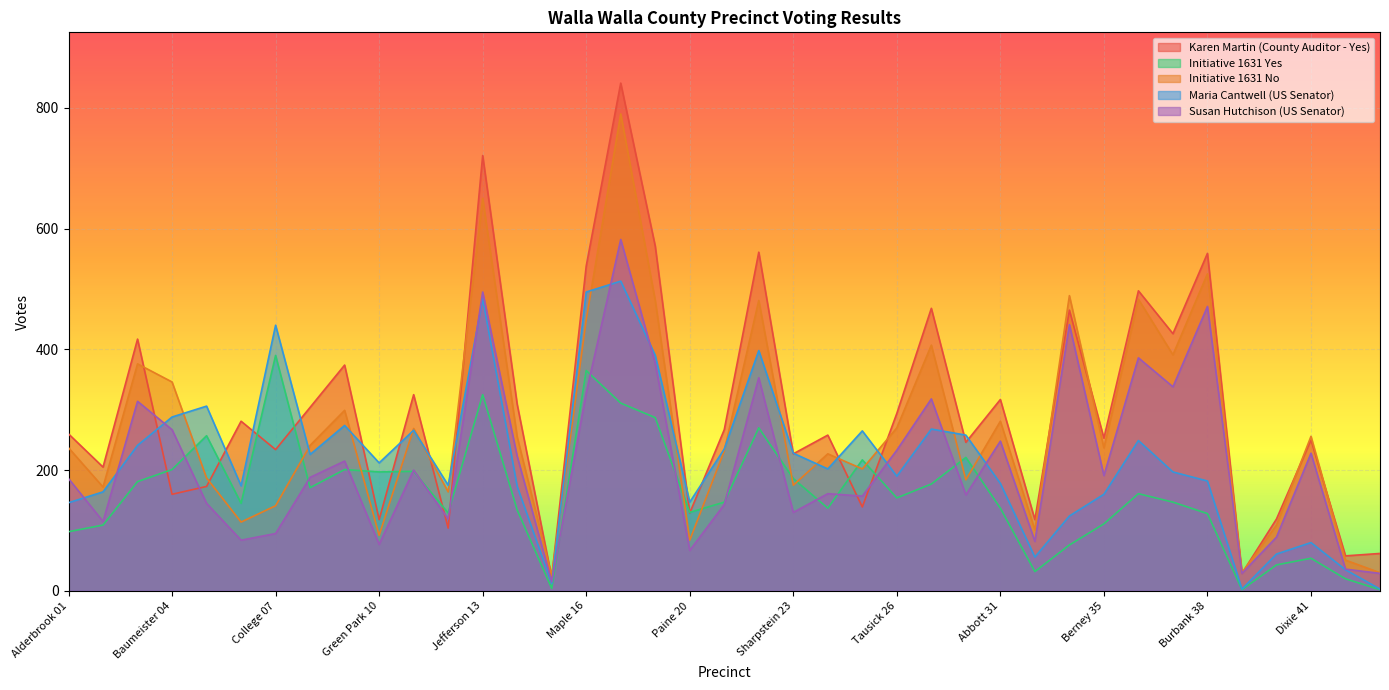

How many data points does each series have?

39